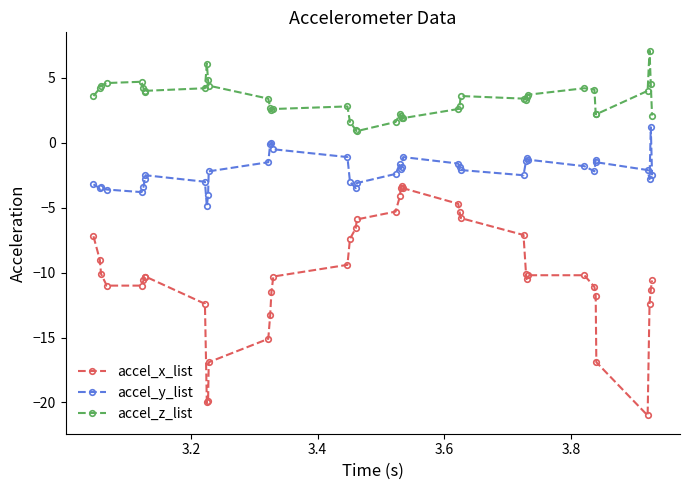

How many categories are shown in the chart?

40